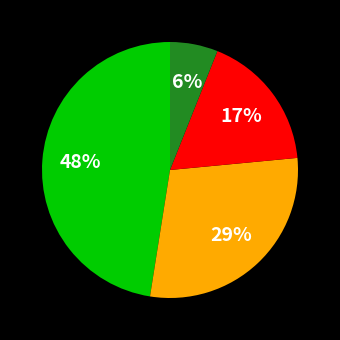

To the nearest percent, what is the average slice percentage?

25%